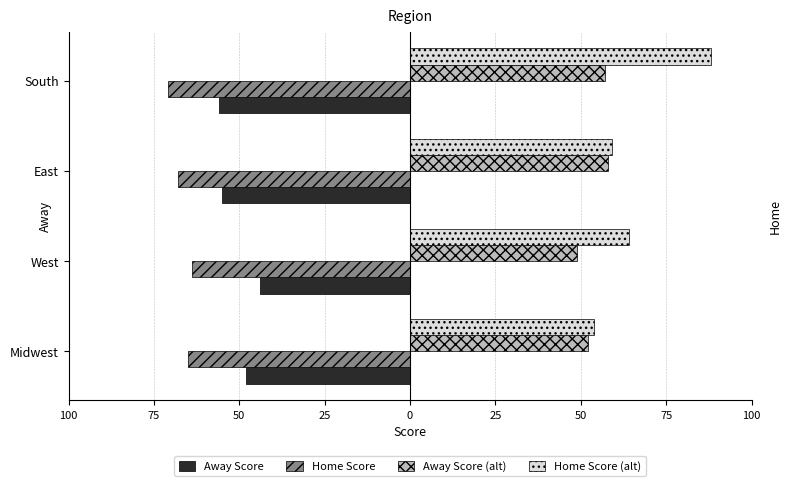

What are all the series names shown in the legend?

Away Score, Home Score, Away Score (alt), Home Score (alt)